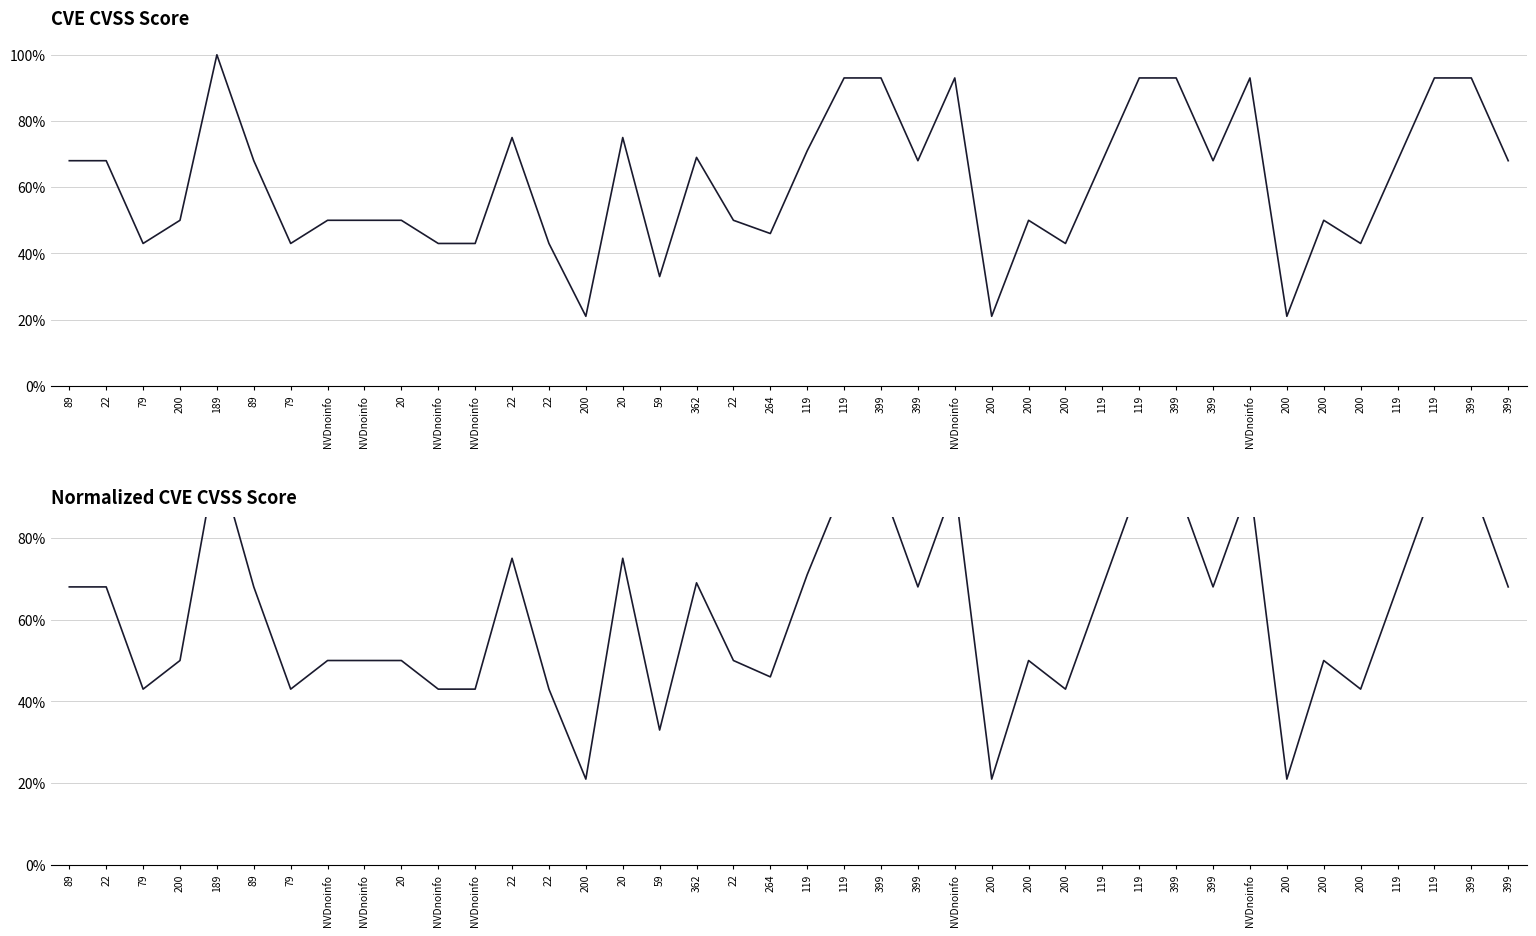

How many lines are shown in the chart?

2